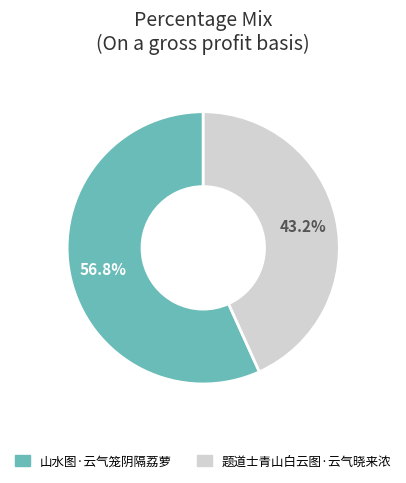

Count the number of slices in the pie.

2